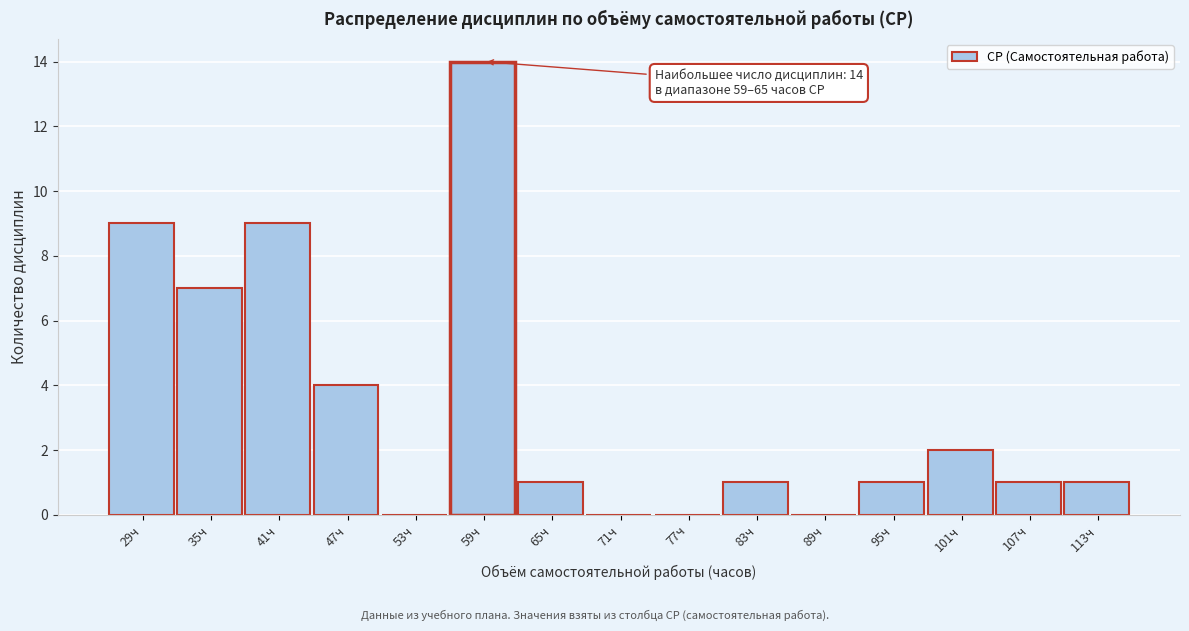

Reading right to left, what are all the values shown in this chart?

113ч=1	107ч=1	101ч=2	95ч=1	89ч=0	83ч=1	77ч=0	71ч=0	65ч=1	59ч=14	53ч=0	47ч=4	41ч=9	35ч=7	29ч=9